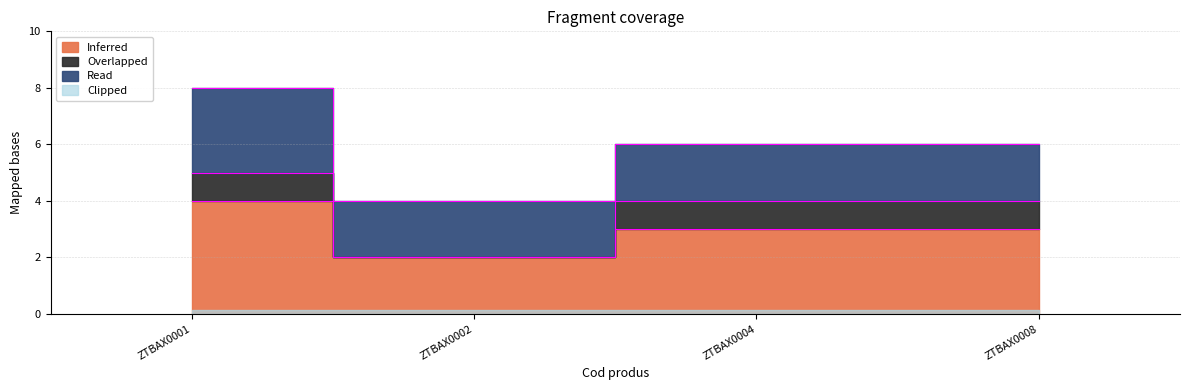

What is the sum of all Overlapped values?

3